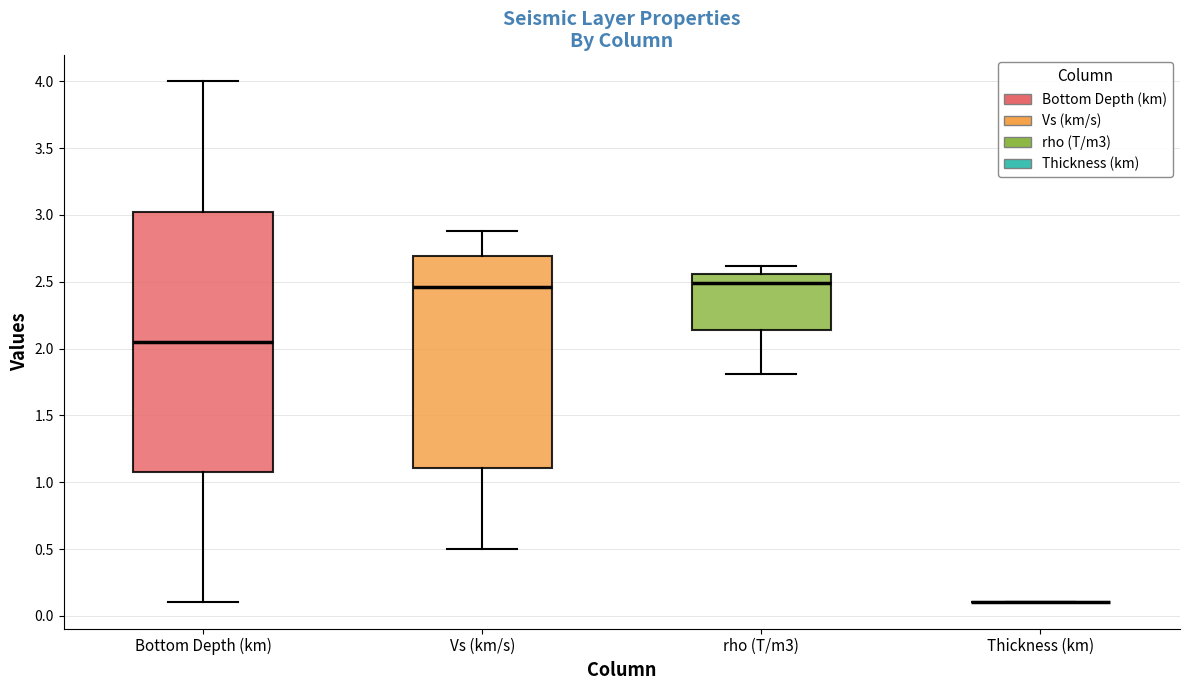

Where does the upper whisker of the box for Vs (km/s) end on the y-axis? The values are not printed on the chart, so give them approximately, as read against the axis.

2.90